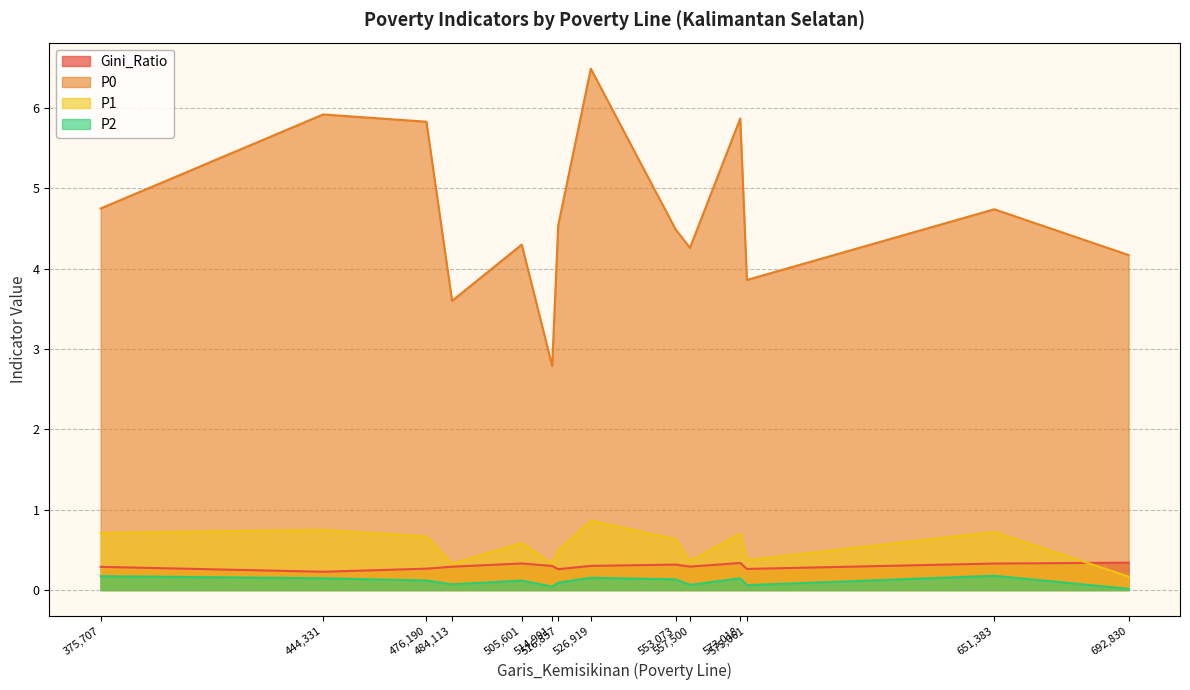

True or false: Gini_Ratio and P0 intersect in this chart.

False